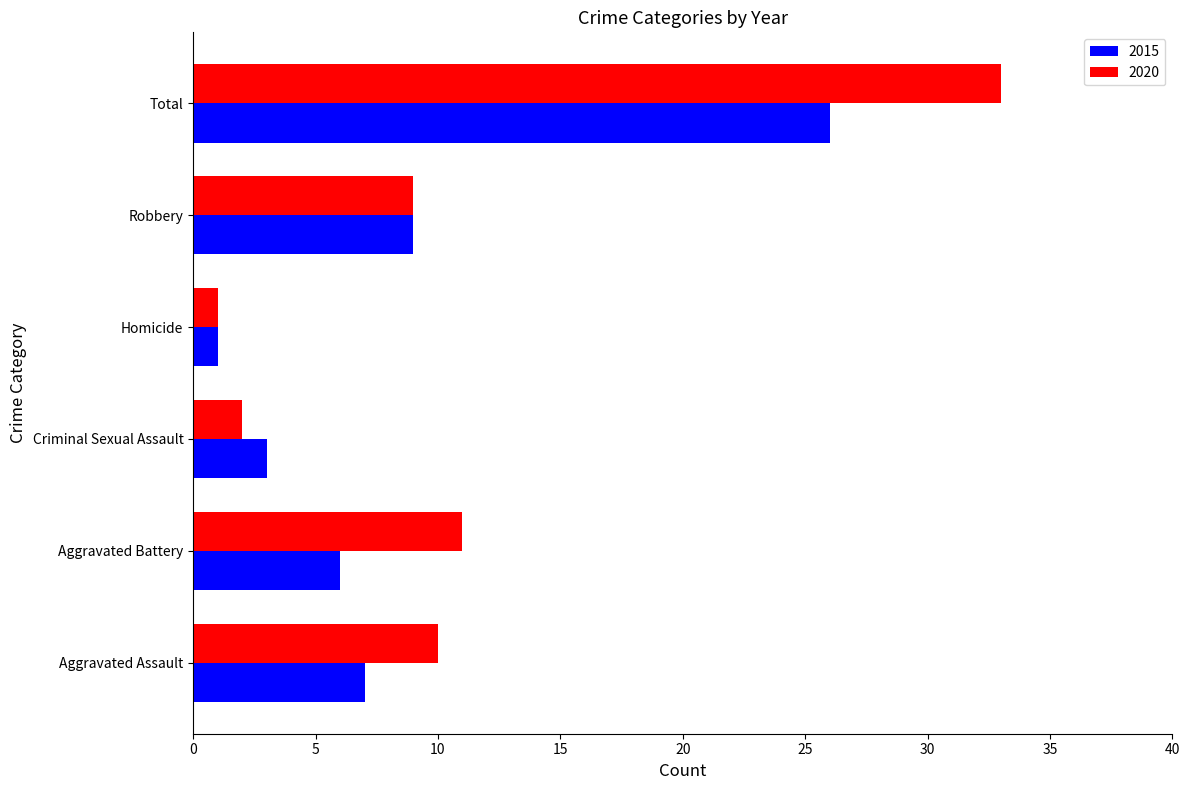

At which category is the sum across all series the highest?

Total